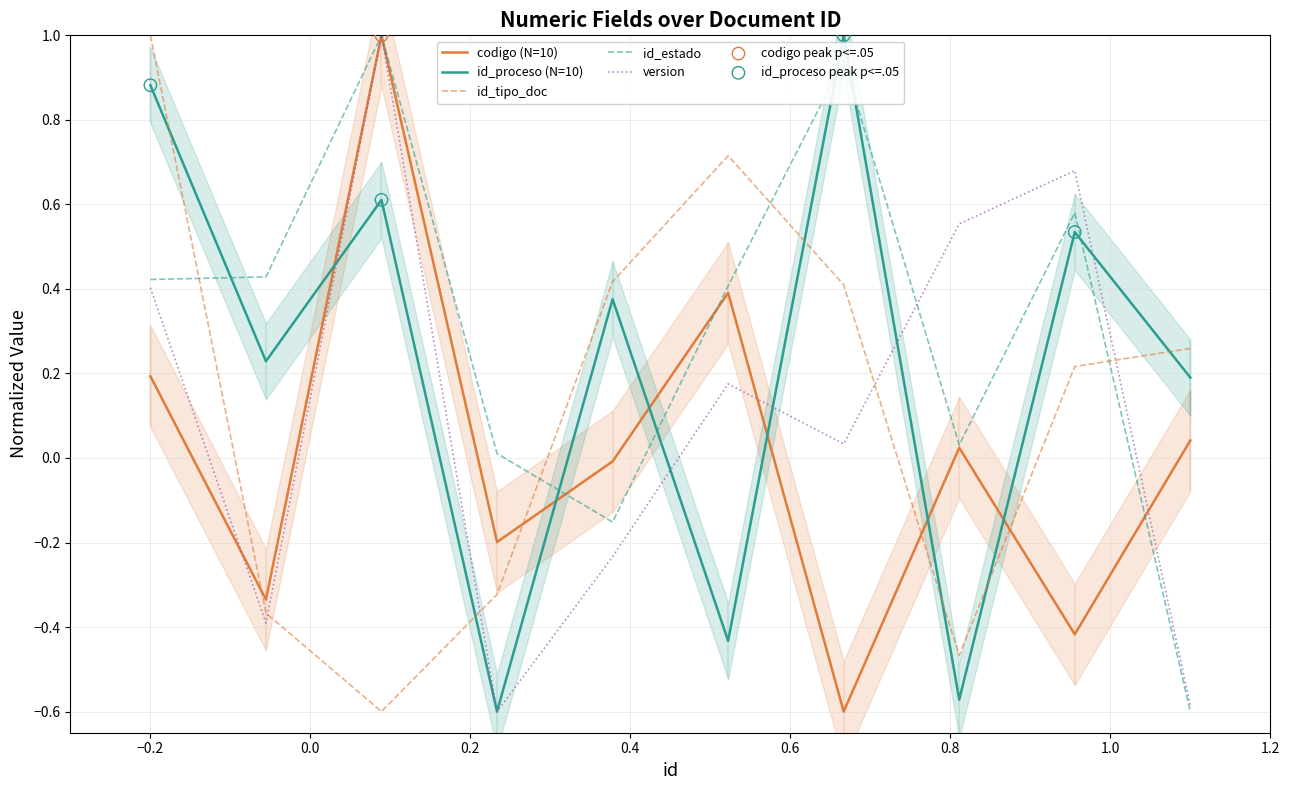

At how many categories does at least one series exceed 0?

10